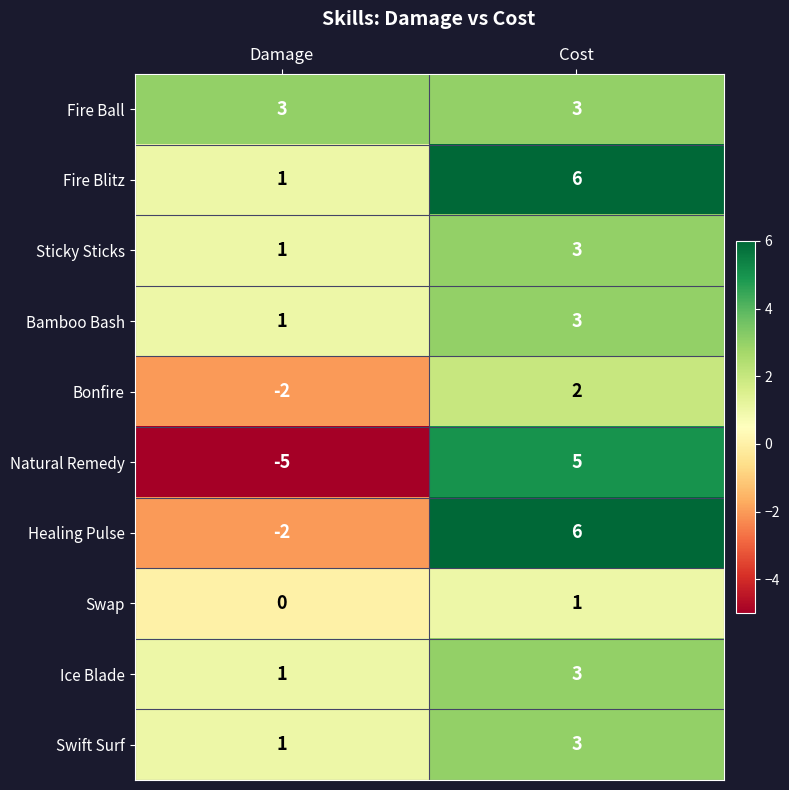

Reading left to right, transcribe all the data shown in this chart.

Fire Ball: 3	3
Fire Blitz: 1	6
Sticky Sticks: 1	3
Bamboo Bash: 1	3
Bonfire: -2	2
Natural Remedy: -5	5
Healing Pulse: -2	6
Swap: 0	1
Ice Blade: 1	3
Swift Surf: 1	3